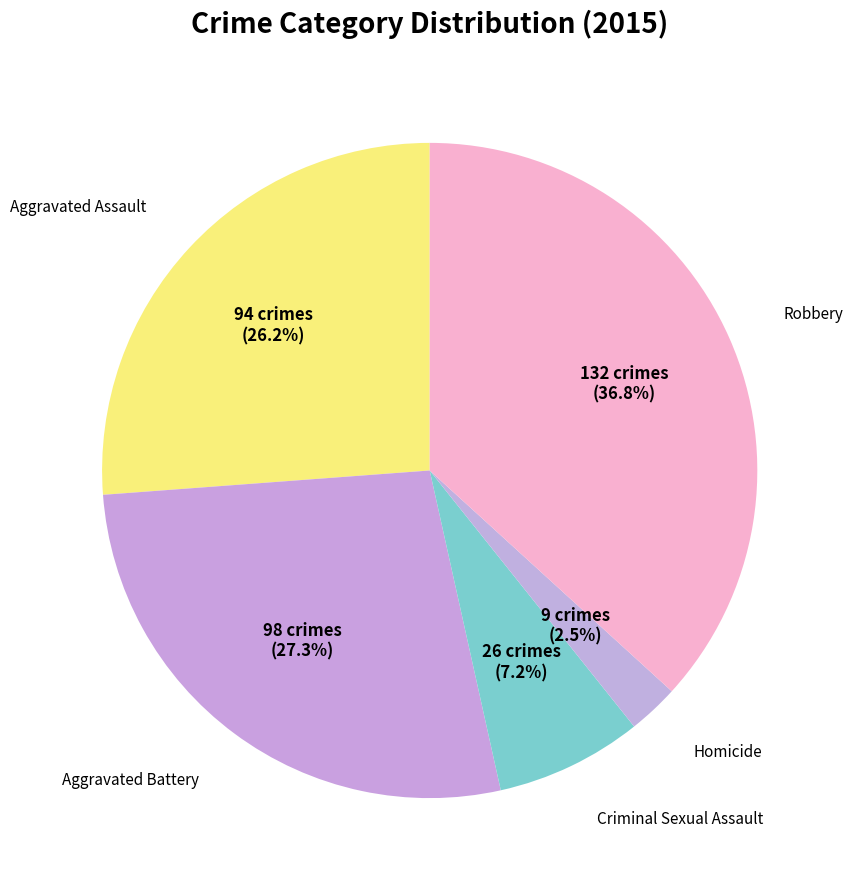

Count the number of slices in the pie.

5